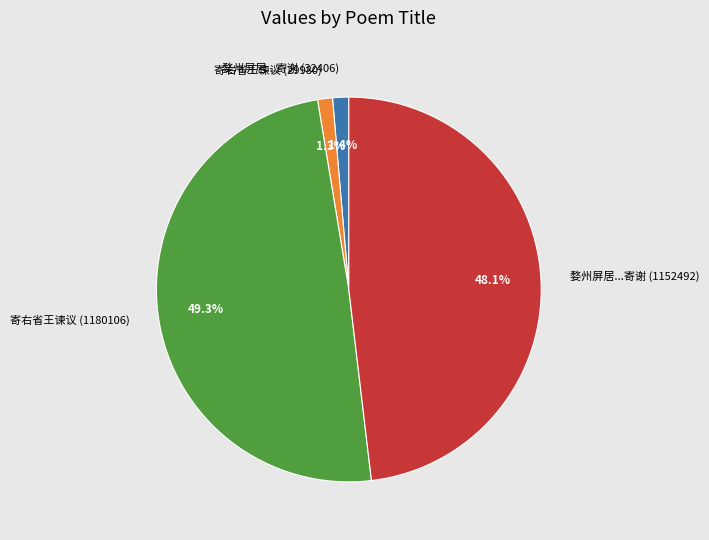

What is the largest slice in the pie chart?

寄右省王谏议 (1180106)